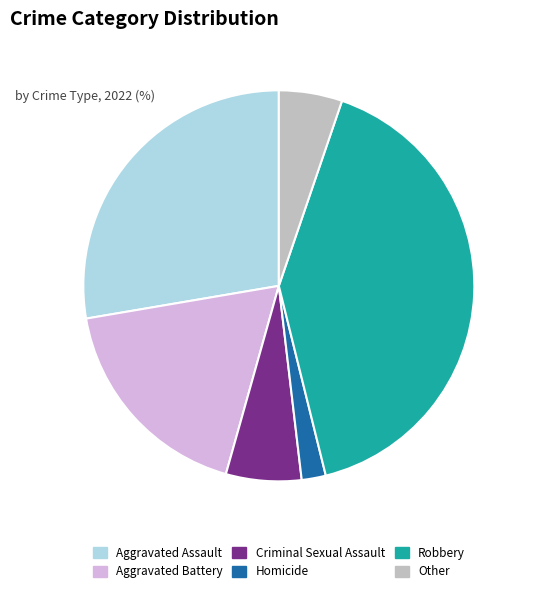

Is there a majority slice in this chart?

No